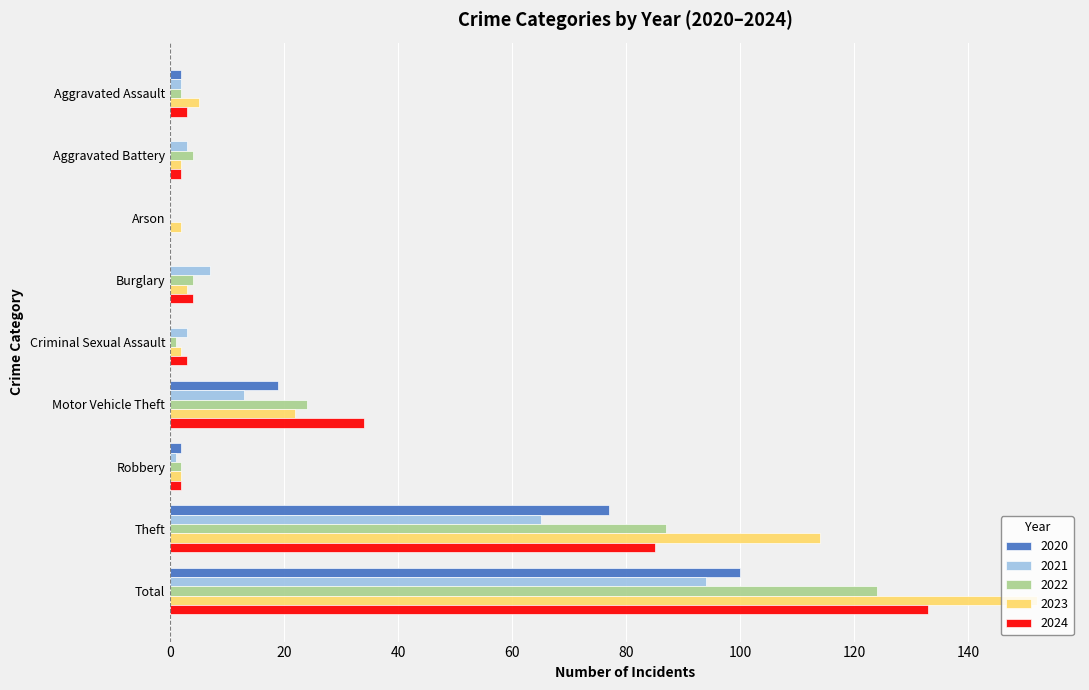

Read the 2022 value at Total.

124